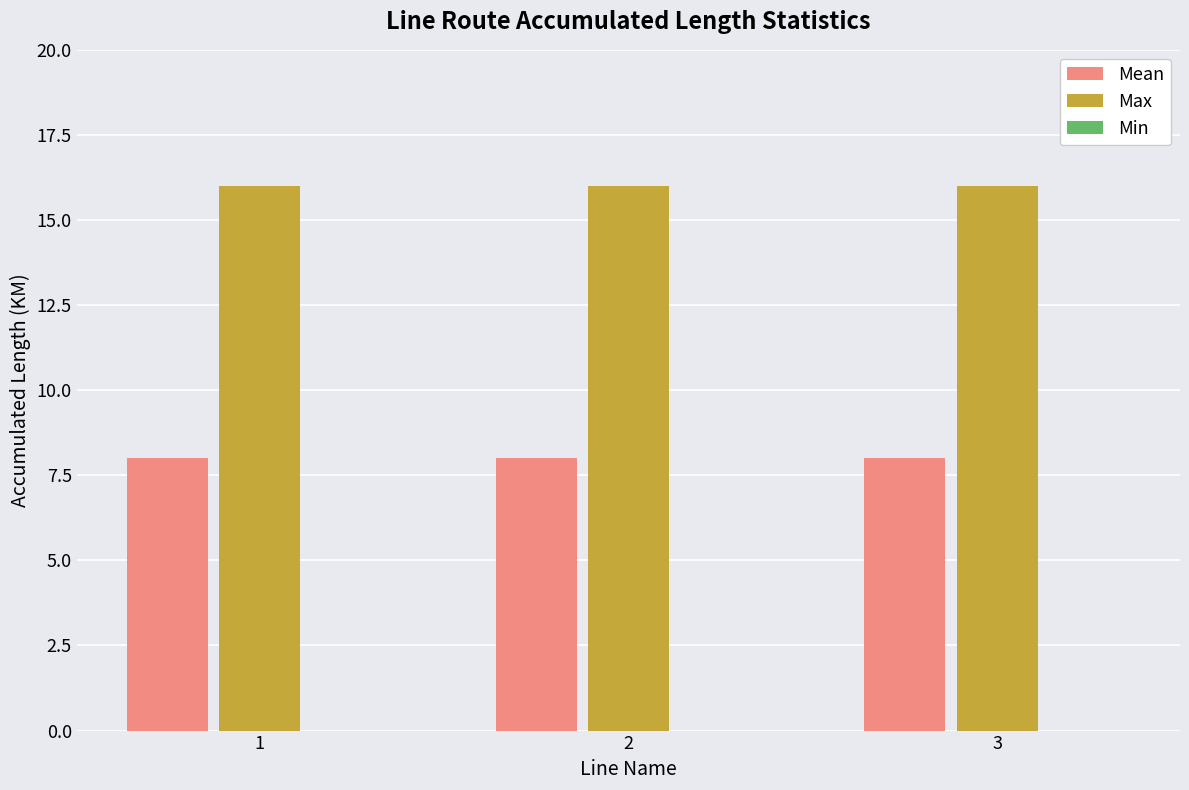

What value does the Mean series have at 3?

8